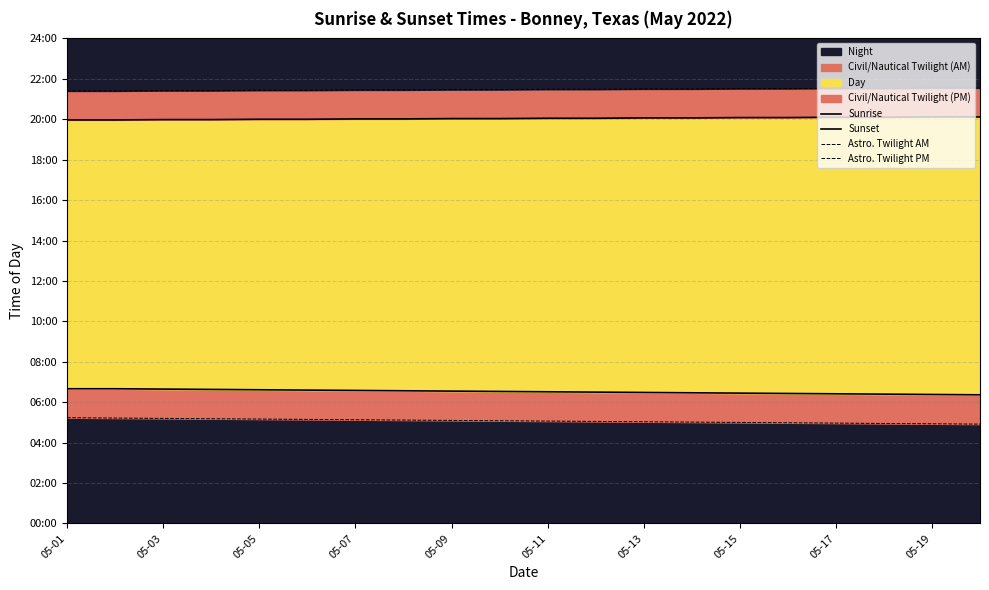

True or false: Astro. Twilight PM and Astro. Twilight AM cross at least once.

False